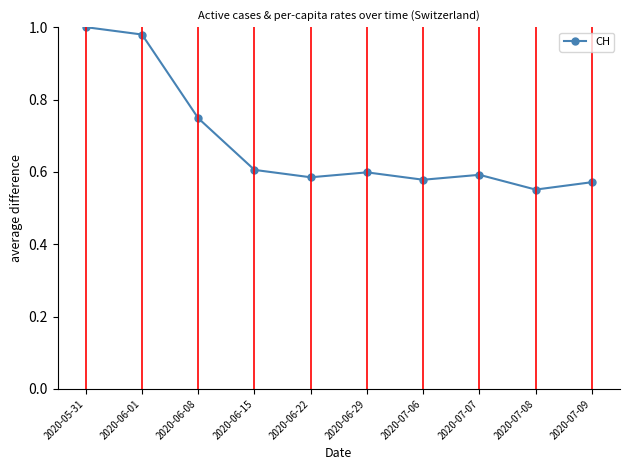

At which label is the value closest to 0?

2020-07-08